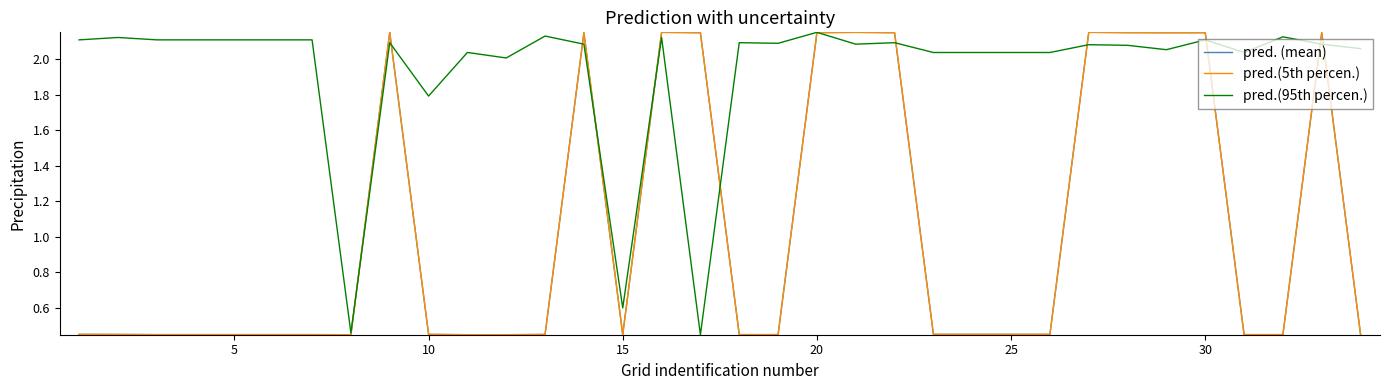

Which series has the largest range (max minus min)?

pred. (mean)